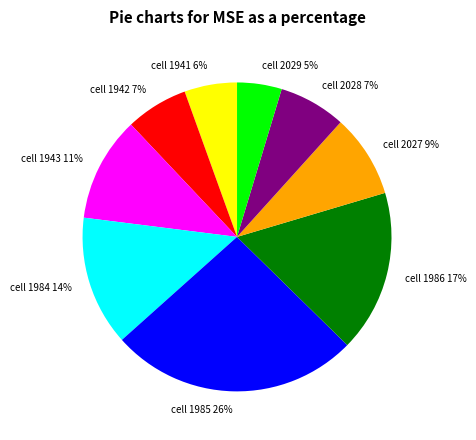

Count the number of slices in the pie.

9